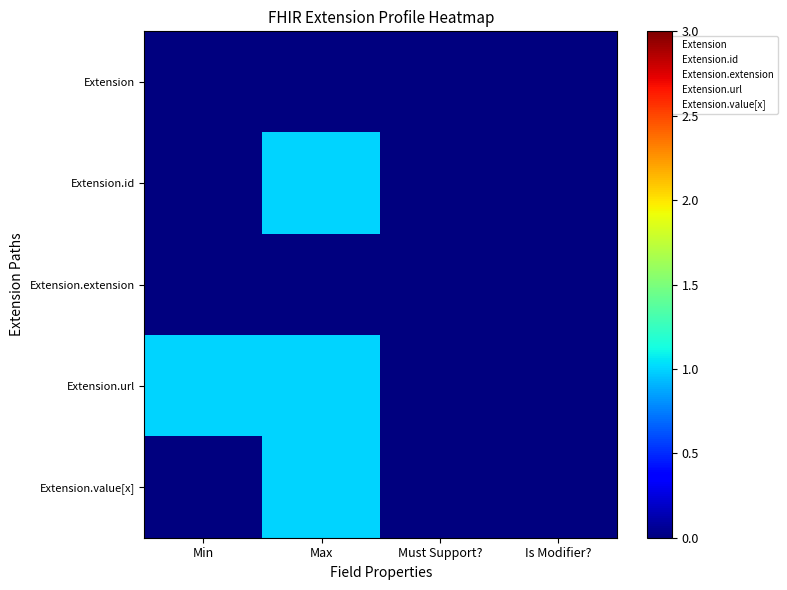

Rank the series at Min from lowest to highest value.

Extension, Extension.id, Extension.extension, Extension.value[x], Extension.url